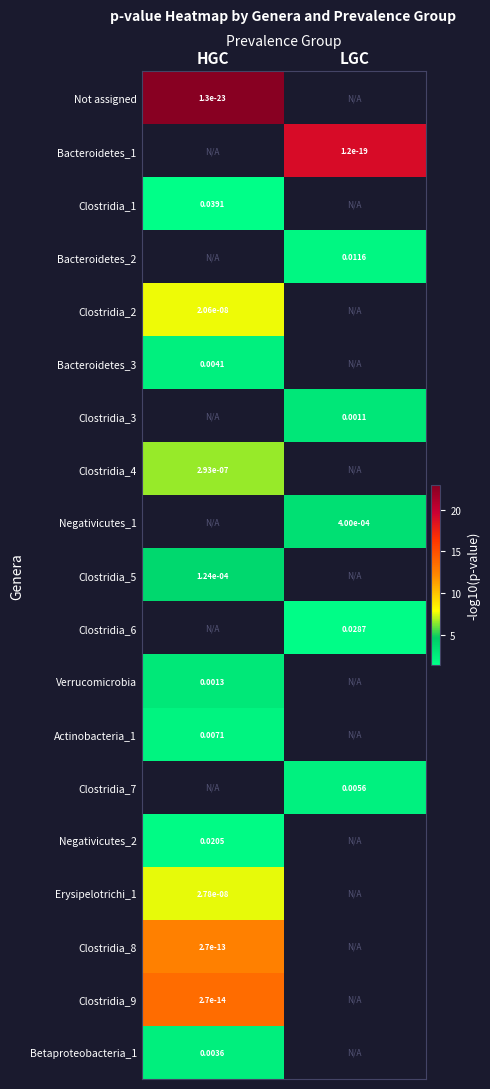

Is the value of Erysipelotrichi_1 at HGC greater than the value of Clostridia_7 at LGC?

No